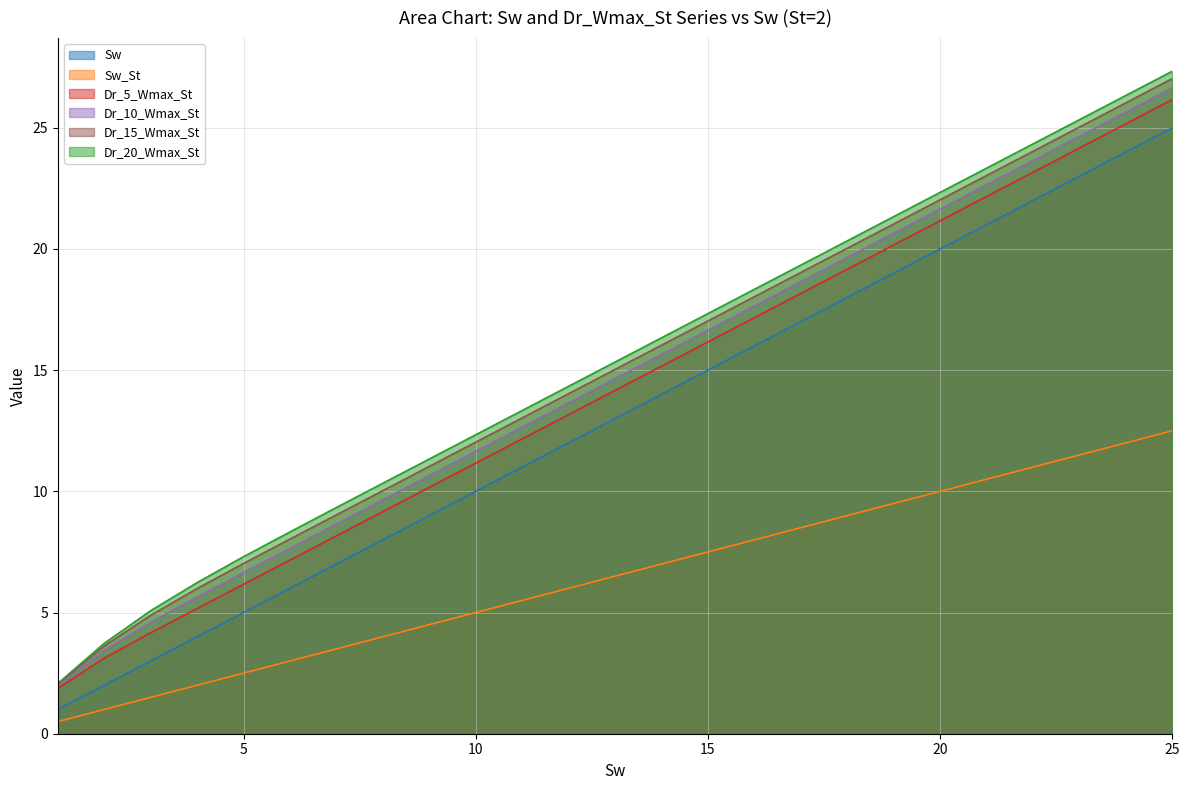

Reading left to right, transcribe all the data shown in this chart.

Sw: 1=1.0	2=2.0	3=3.0	4=4.0	5=5.0	6=6.0	7=7.0	8=8.0	9=9.0	10=10.0	11=11.0	12=12.0	13=13.0	14=14.0	15=15.0	16=16.0	17=17.0	18=18.0	19=19.0	20=20.0	21=21.0	22=22.0	23=23.0	24=24.0	25=25.0
Sw_St: 1=0.5	2=1.0	3=1.5	4=2.0	5=2.5	6=3.0	7=3.5	8=4.0	9=4.5	10=5.0	11=5.5	12=6.0	13=6.5	14=7.0	15=7.5	16=8.0	17=8.5	18=9.0	19=9.5	20=10.0	21=10.5	22=11.0	23=11.5	24=12.0	25=12.5
Dr_5_Wmax_St: 1=1.9	2=3.1	3=4.2	4=5.2	5=6.2	6=7.2	7=8.2	8=9.2	9=10.2	10=11.2	11=12.2	12=13.2	13=14.2	14=15.2	15=16.2	16=17.2	17=18.2	18=19.2	19=20.2	20=21.2	21=22.2	22=23.2	23=24.2	24=25.2	25=26.2
Dr_10_Wmax_St: 1=2.0	2=3.4	3=4.6	4=5.6	5=6.7	6=7.7	7=8.7	8=9.7	9=10.7	10=11.7	11=12.7	12=13.7	13=14.7	14=15.7	15=16.6	16=17.6	17=18.6	18=19.6	19=20.6	20=21.6	21=22.6	22=23.6	23=24.6	24=25.6	25=26.6
Dr_15_Wmax_St: 1=2.0	2=3.6	3=4.9	4=6.0	5=7.0	6=8.0	7=9.0	8=10.0	9=11.0	10=12.0	11=13.0	12=14.0	13=15.0	14=16.0	15=17.0	16=18.0	17=19.0	18=20.0	19=21.0	20=22.0	21=23.0	22=24.0	23=25.0	24=26.0	25=27.0
Dr_20_Wmax_St: 1=2.1	2=3.7	3=5.1	4=6.2	5=7.3	6=8.3	7=9.3	8=10.3	9=11.3	10=12.3	11=13.3	12=14.3	13=15.3	14=16.3	15=17.3	16=18.3	17=19.3	18=20.3	19=21.3	20=22.3	21=23.3	22=24.3	23=25.3	24=26.3	25=27.3